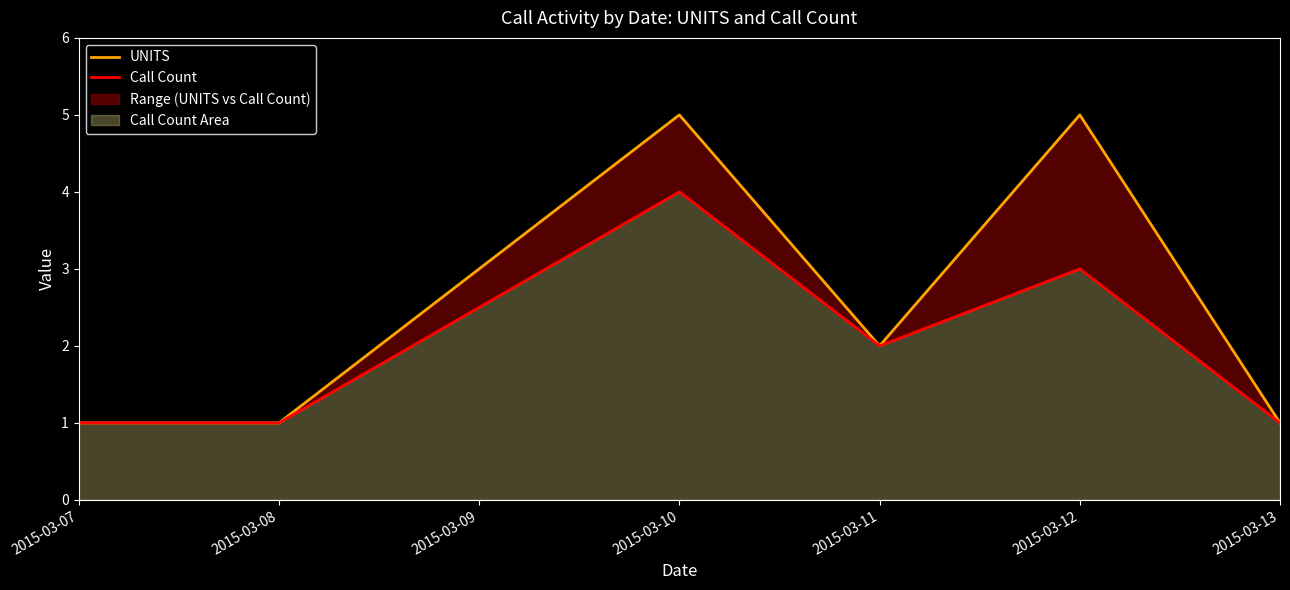

True or false: UNITS and Call Count cross at least once.

False